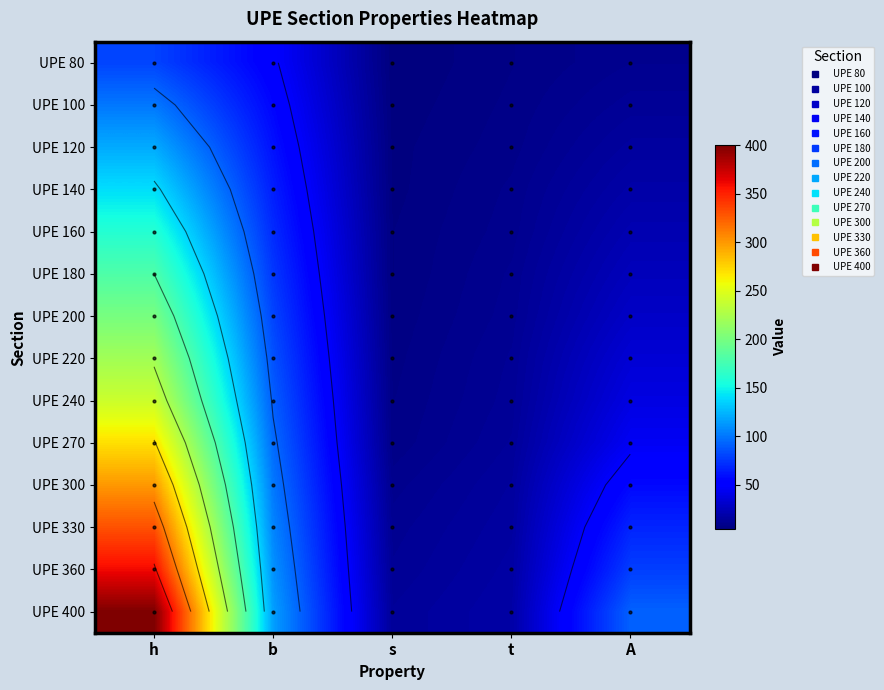

How many categories are shown in the chart?

5